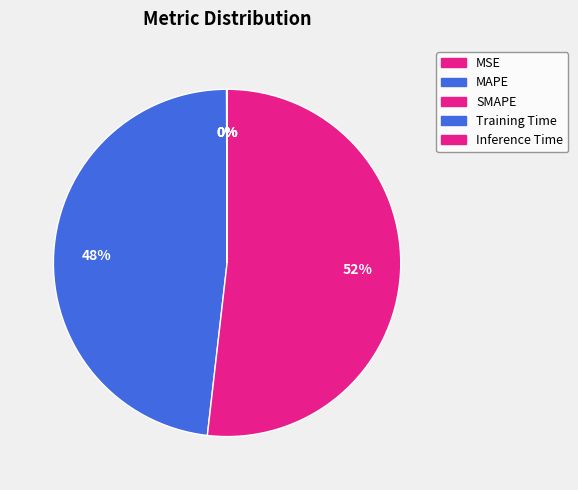

How many slices are in this pie chart?

5